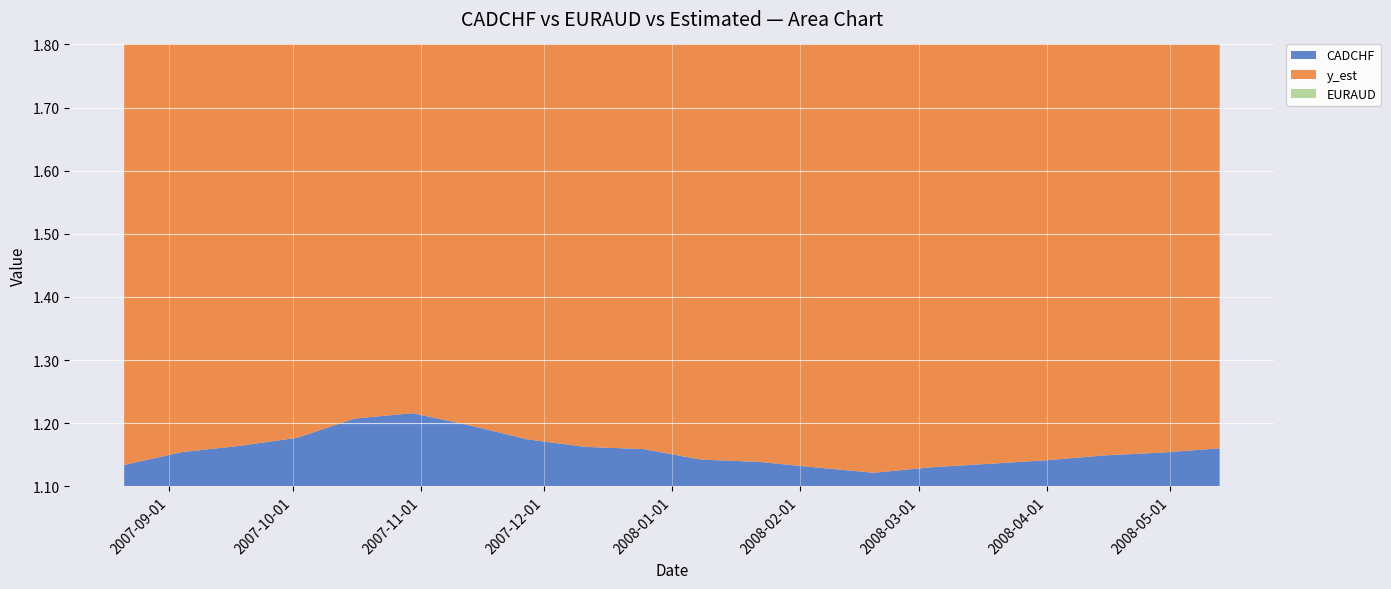

Reading right to left, transcribe all the data shown in this chart.

CADCHF: 2008-05-13=1.2	2008-04-29=1.2	2008-04-15=1.1	2008-04-01=1.1	2008-03-18=1.1	2008-03-04=1.1	2008-02-19=1.1	2008-02-05=1.1	2008-01-22=1.1	2008-01-08=1.1	2007-12-25=1.2	2007-12-11=1.2	2007-11-27=1.2	2007-11-13=1.2	2007-10-30=1.2	2007-10-16=1.2	2007-10-02=1.2	2007-09-18=1.2	2007-09-04=1.2	2007-08-21=1.1
y_est: 2008-05-13=1.6	2008-04-29=1.6	2008-04-15=1.6	2008-04-01=1.6	2008-03-18=1.6	2008-03-04=1.6	2008-02-19=1.6	2008-02-05=1.6	2008-01-22=1.6	2008-01-08=1.6	2007-12-25=1.6	2007-12-11=1.6	2007-11-27=1.6	2007-11-13=1.6	2007-10-30=1.6	2007-10-16=1.6	2007-10-02=1.6	2007-09-18=1.6	2007-09-04=1.6	2007-08-21=1.6
EURAUD: 2008-05-13=1.6	2008-04-29=1.6	2008-04-15=1.7	2008-04-01=1.7	2008-03-18=1.7	2008-03-04=1.7	2008-02-19=1.7	2008-02-05=1.7	2008-01-22=1.7	2008-01-08=1.7	2007-12-25=1.6	2007-12-11=1.6	2007-11-27=1.6	2007-11-13=1.6	2007-10-30=1.6	2007-10-16=1.6	2007-10-02=1.6	2007-09-18=1.6	2007-09-04=1.6	2007-08-21=1.7